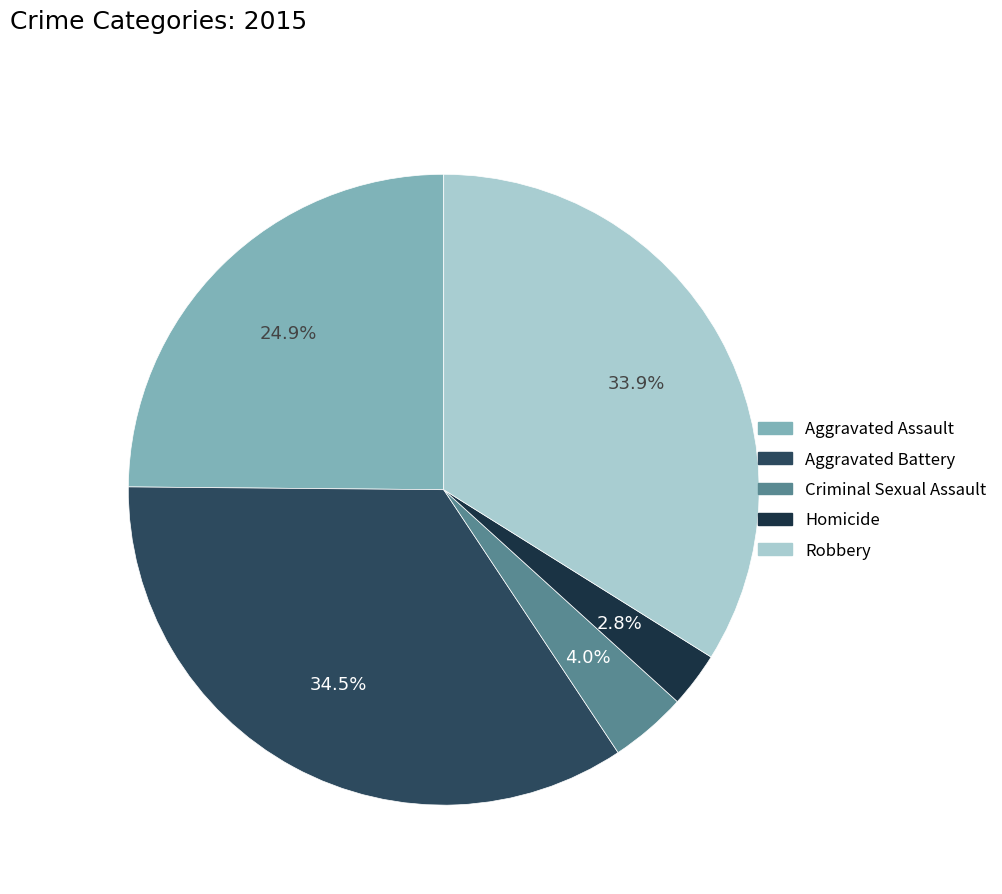

To the nearest percent, what is the average slice percentage?

20%